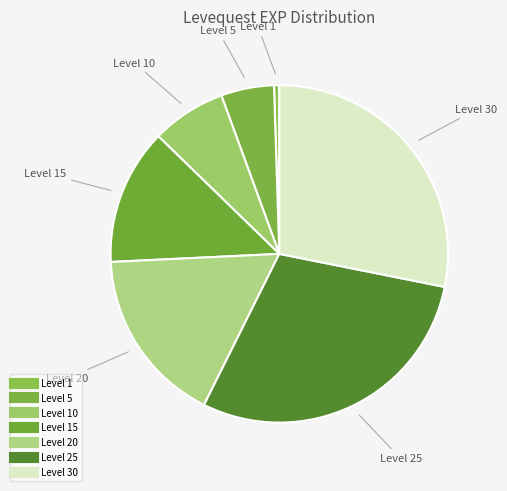

How many segments does this pie chart have?

7